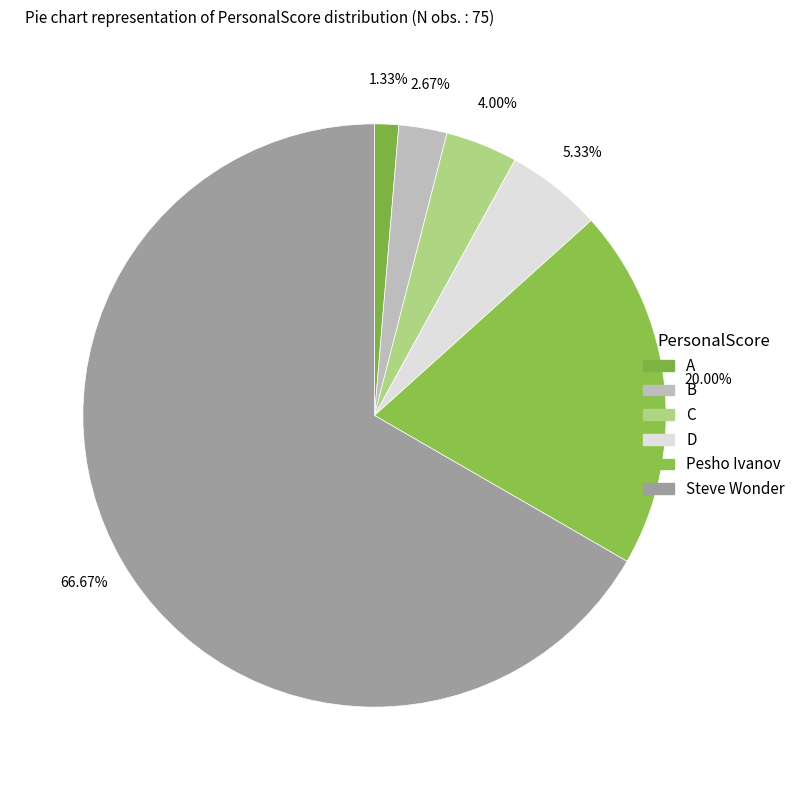

Count the number of slices in the pie.

6